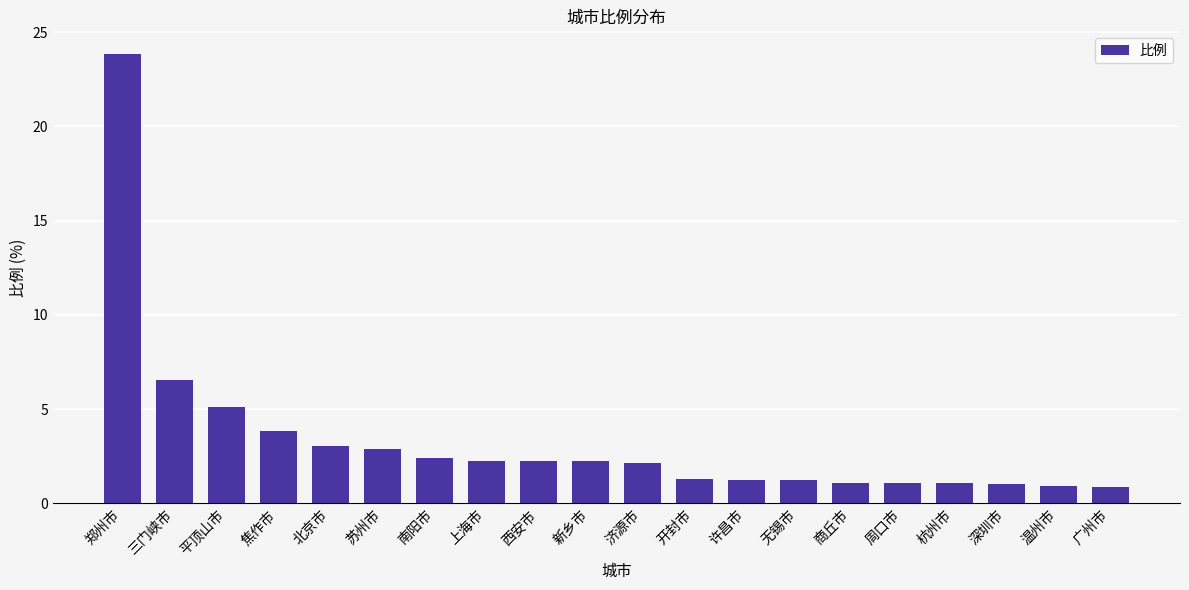

What is the difference between the maximum and minimum values?

23.0